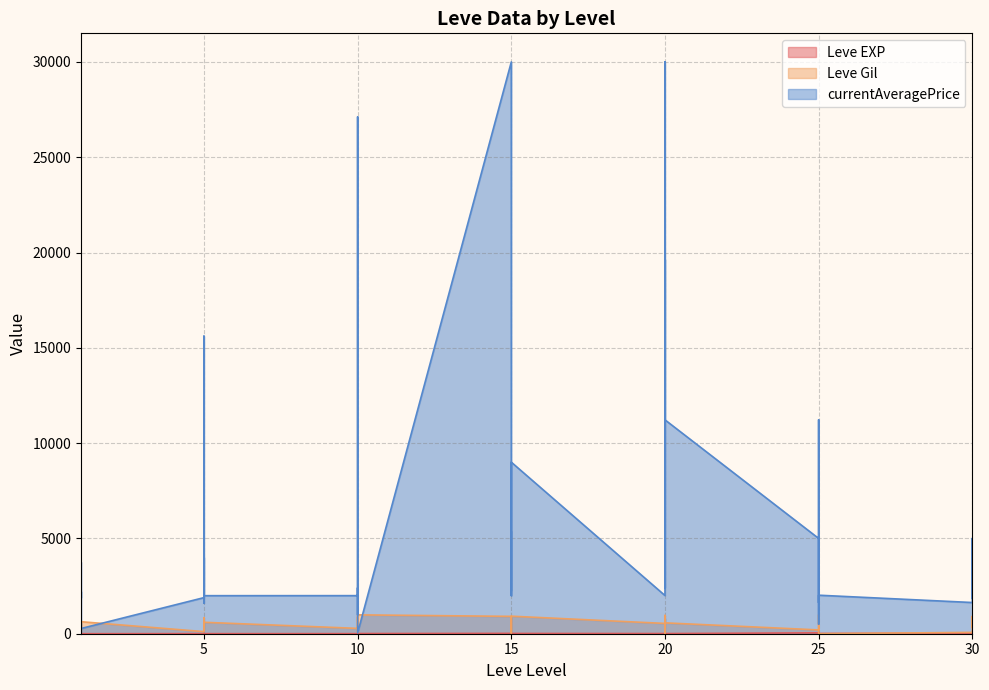

What is the sum of all currentAveragePrice values?

226664